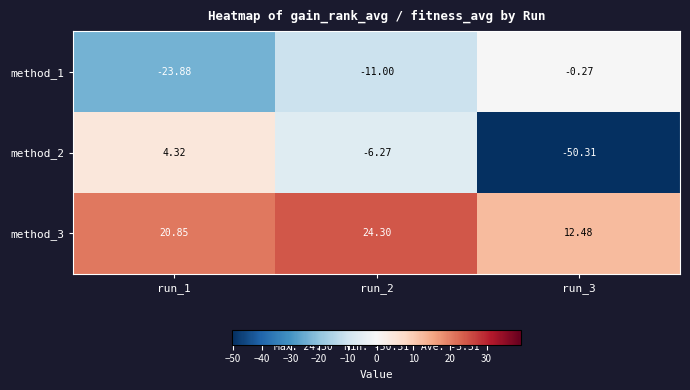

Rank the series at run_3 from highest to lowest value.

method_3, method_1, method_2